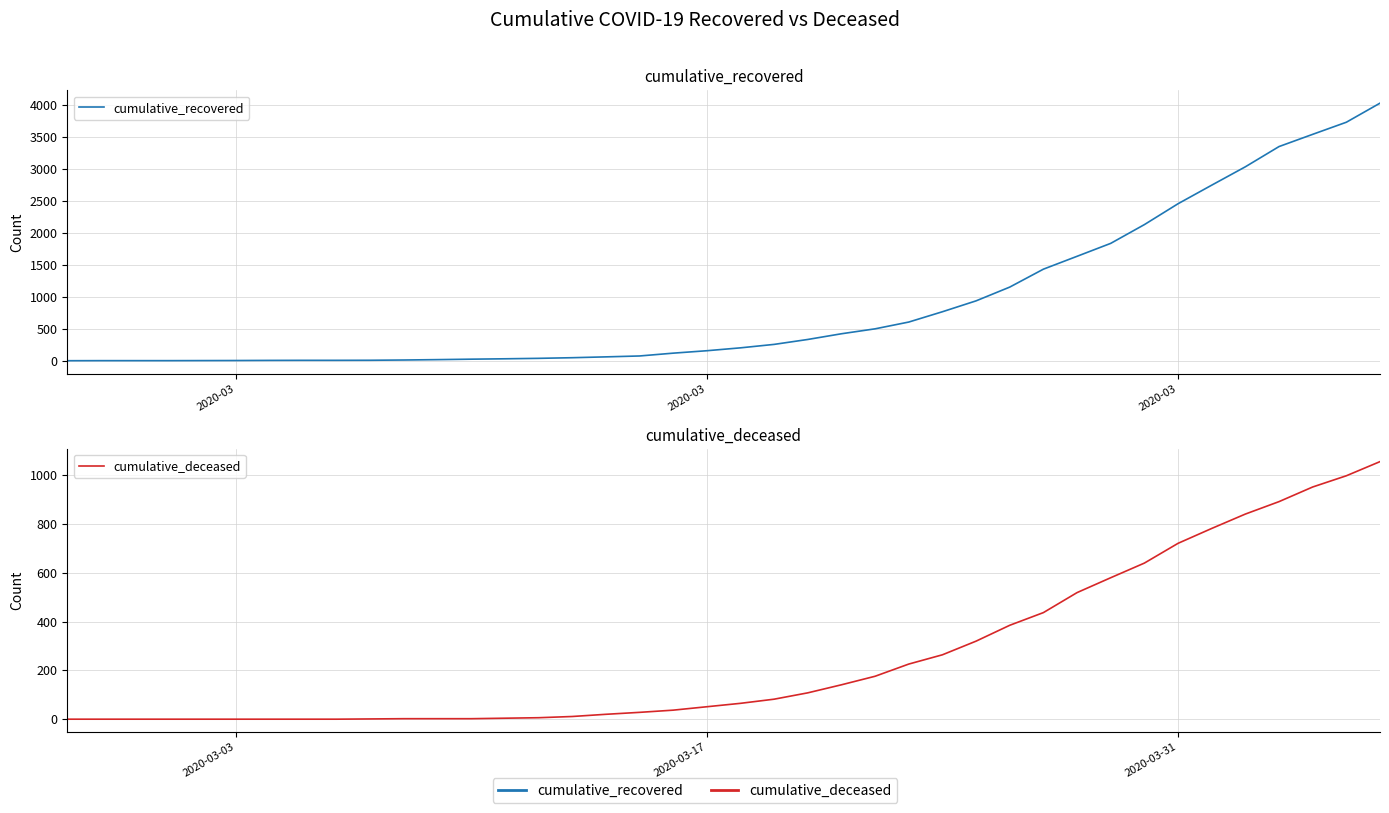

True or false: cumulative_recovered and cumulative_deceased cross at least once.

False